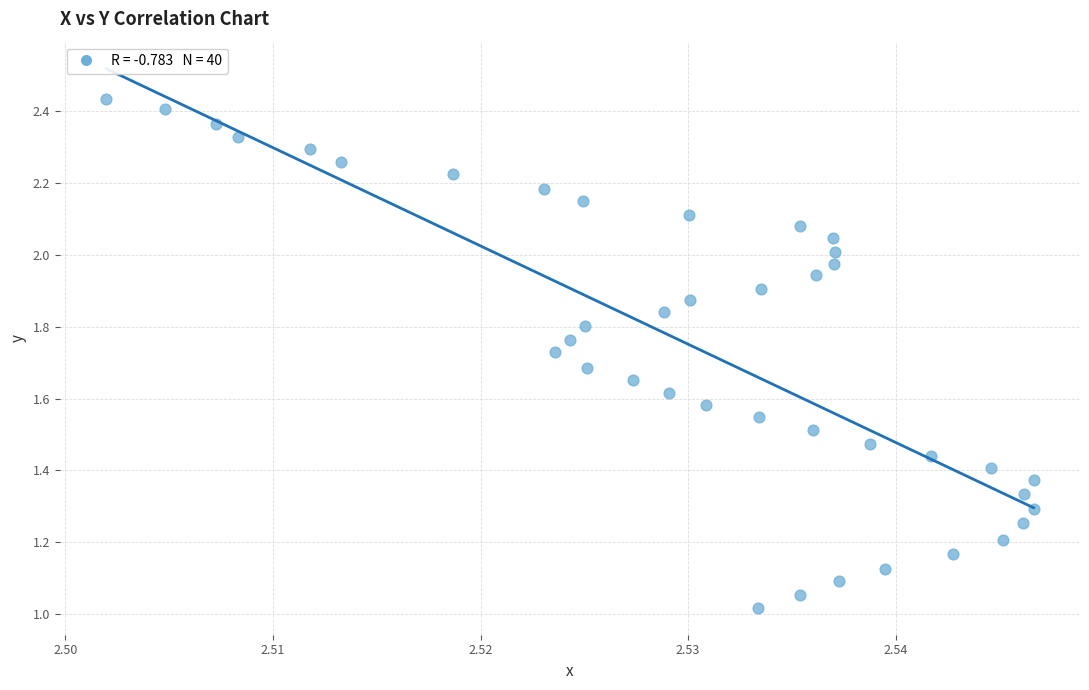

How many points are shown in the scatter plot?

40